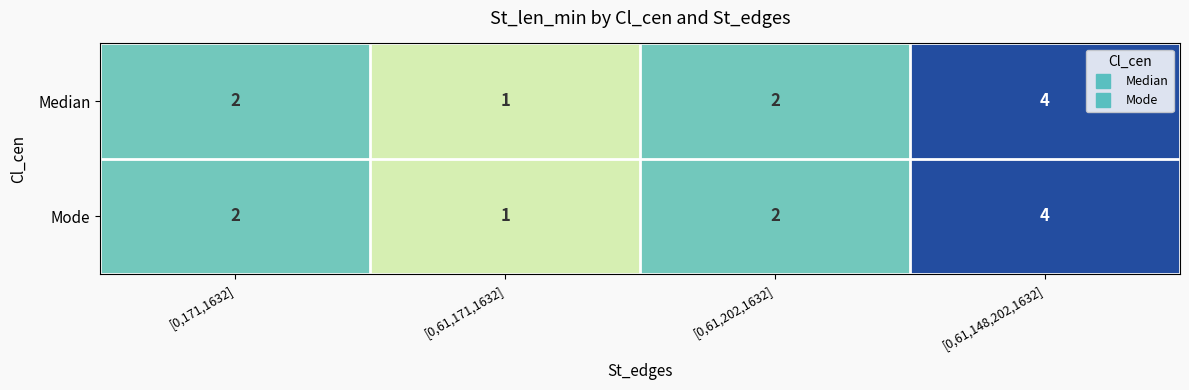

Reading right to left, what are all the values shown in this chart?

Median: 4	2	1	2
Mode: 4	2	1	2